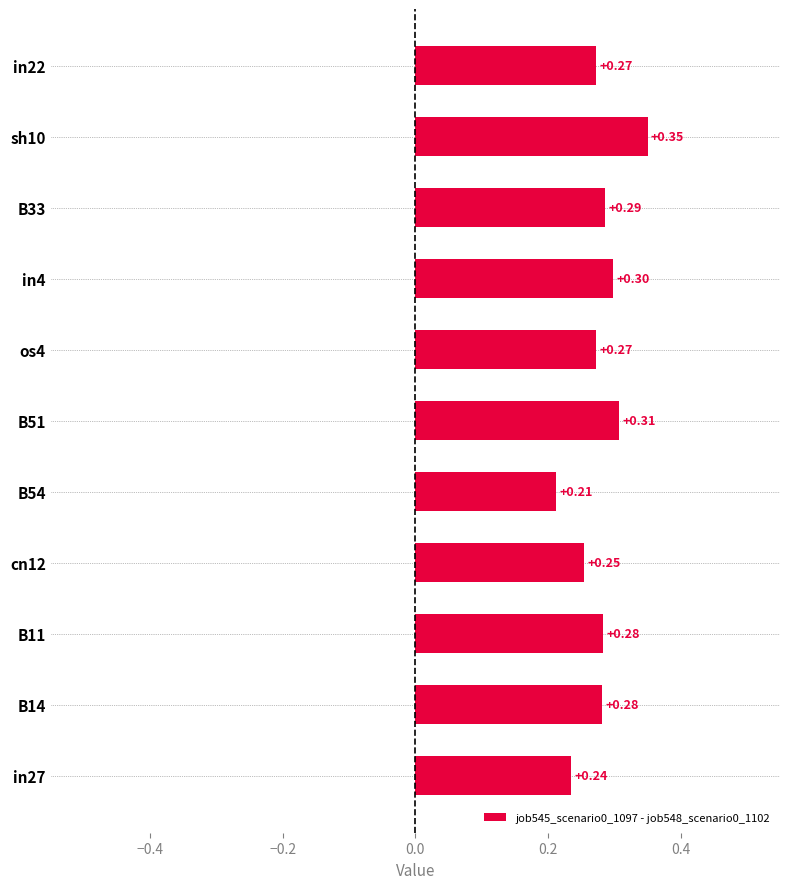

Which has a higher value, in4 or in27?

in4